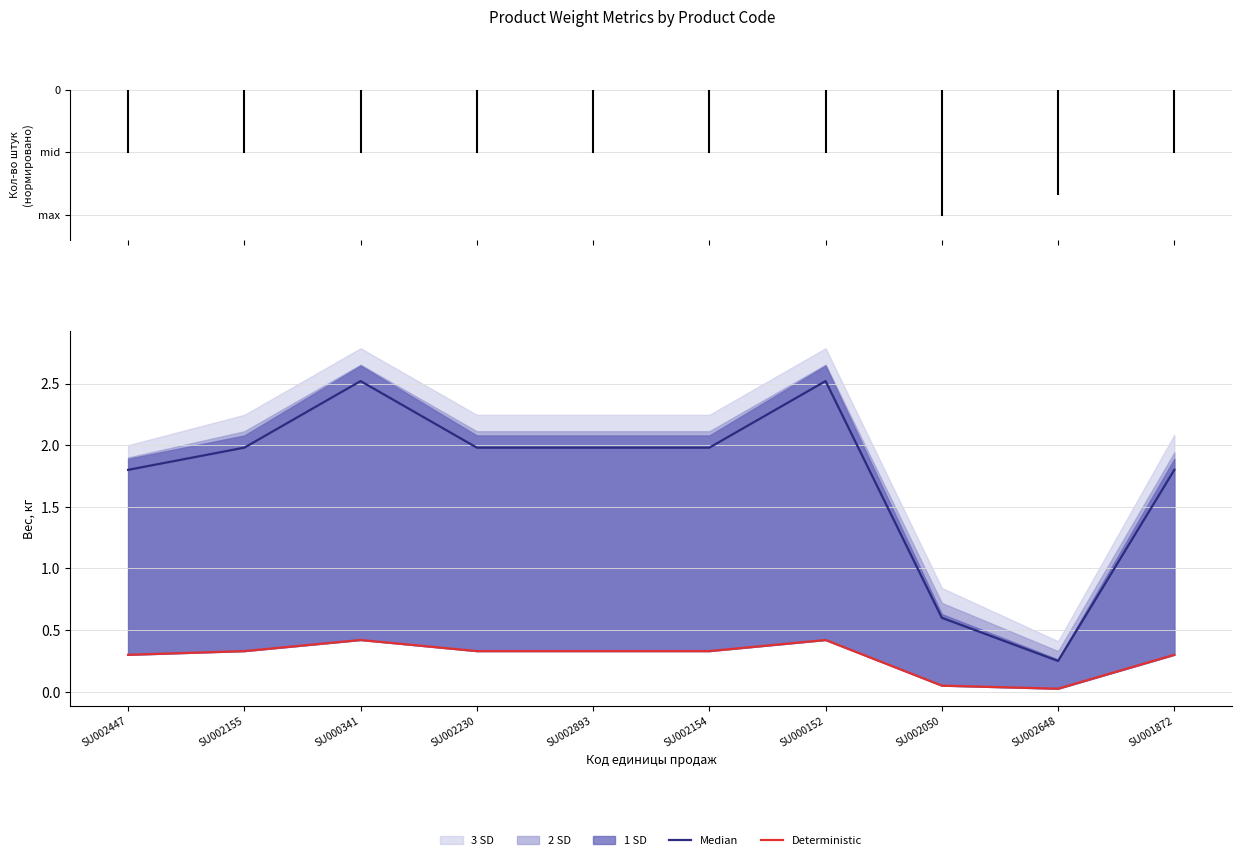

Where is the first local maximum for Deterministic?

SU000341